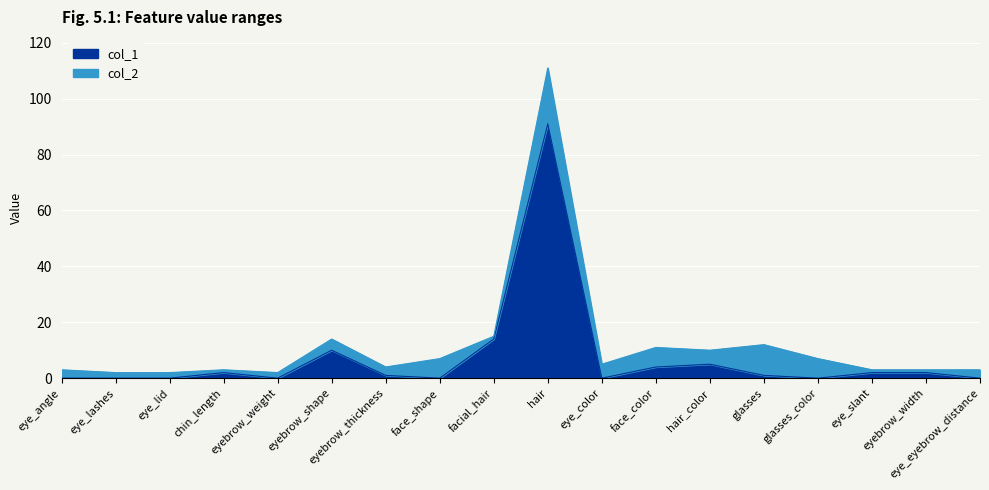

At how many categories does at least one series exceed 62?

1